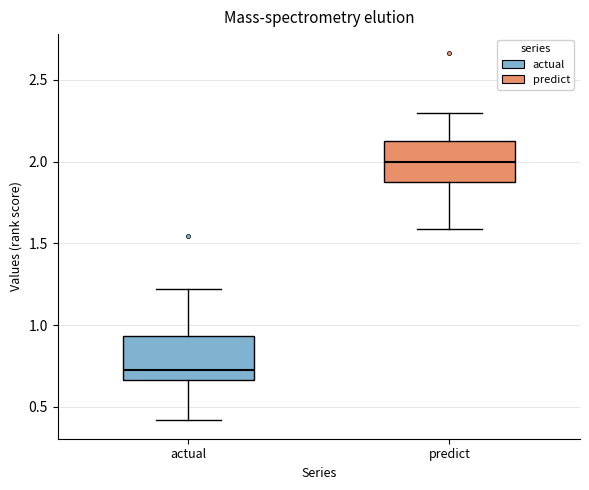

Which box has the highest median line?

predict